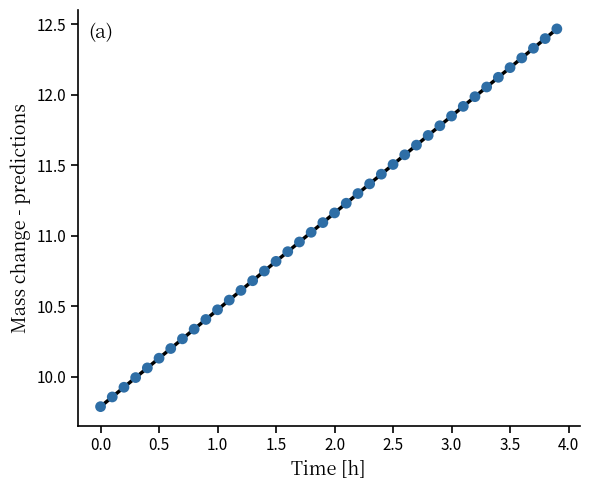

What is the range of X values (max minus min)?

3.9